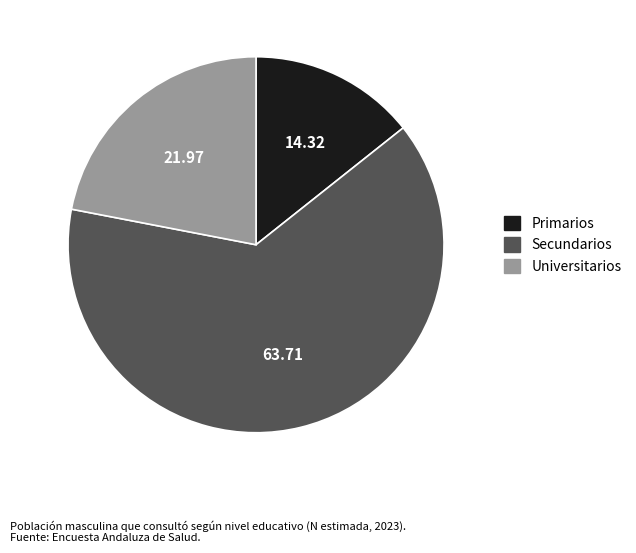

Which slice is the largest?

Secundarios